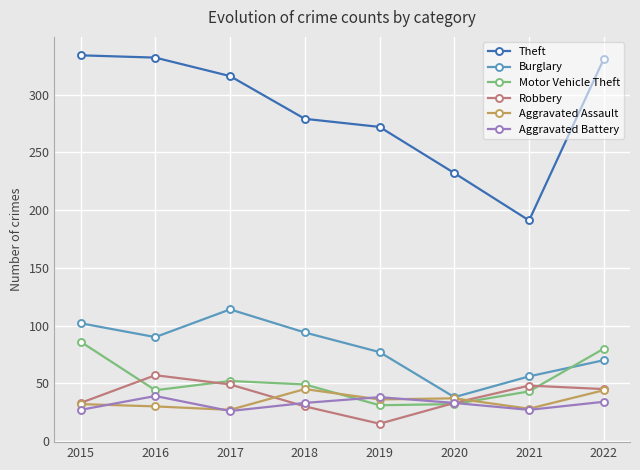

Where is Burglary nearest to the value 76?

2019